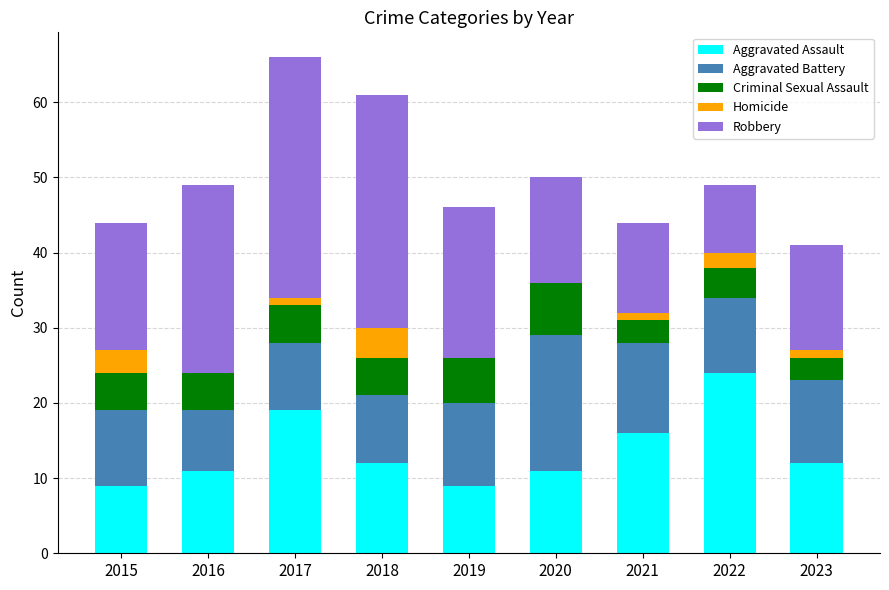

What is the total value across all series at 2021?

44